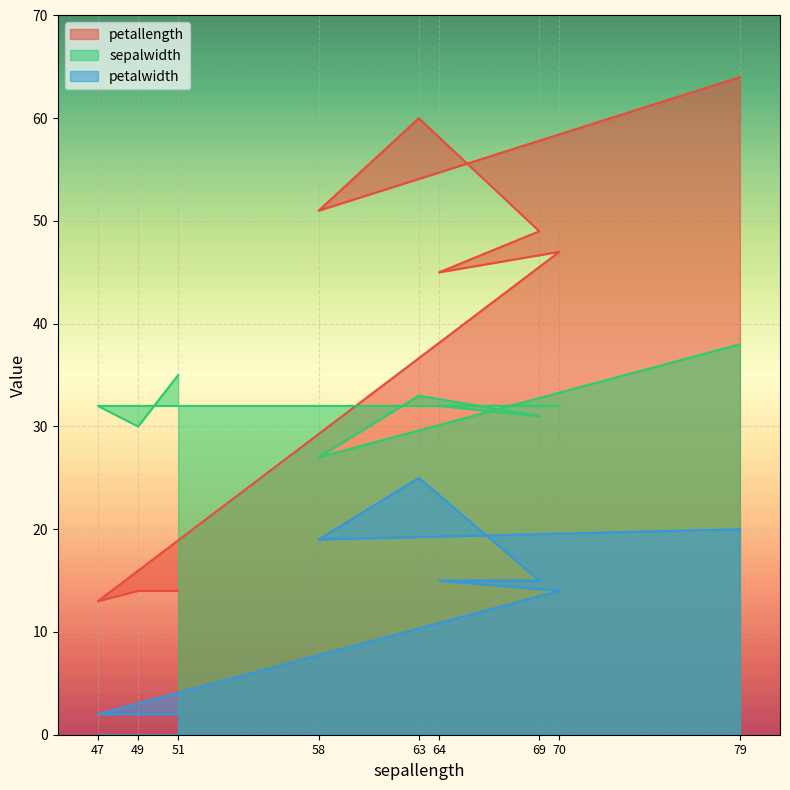

How many lines are shown in the chart?

3